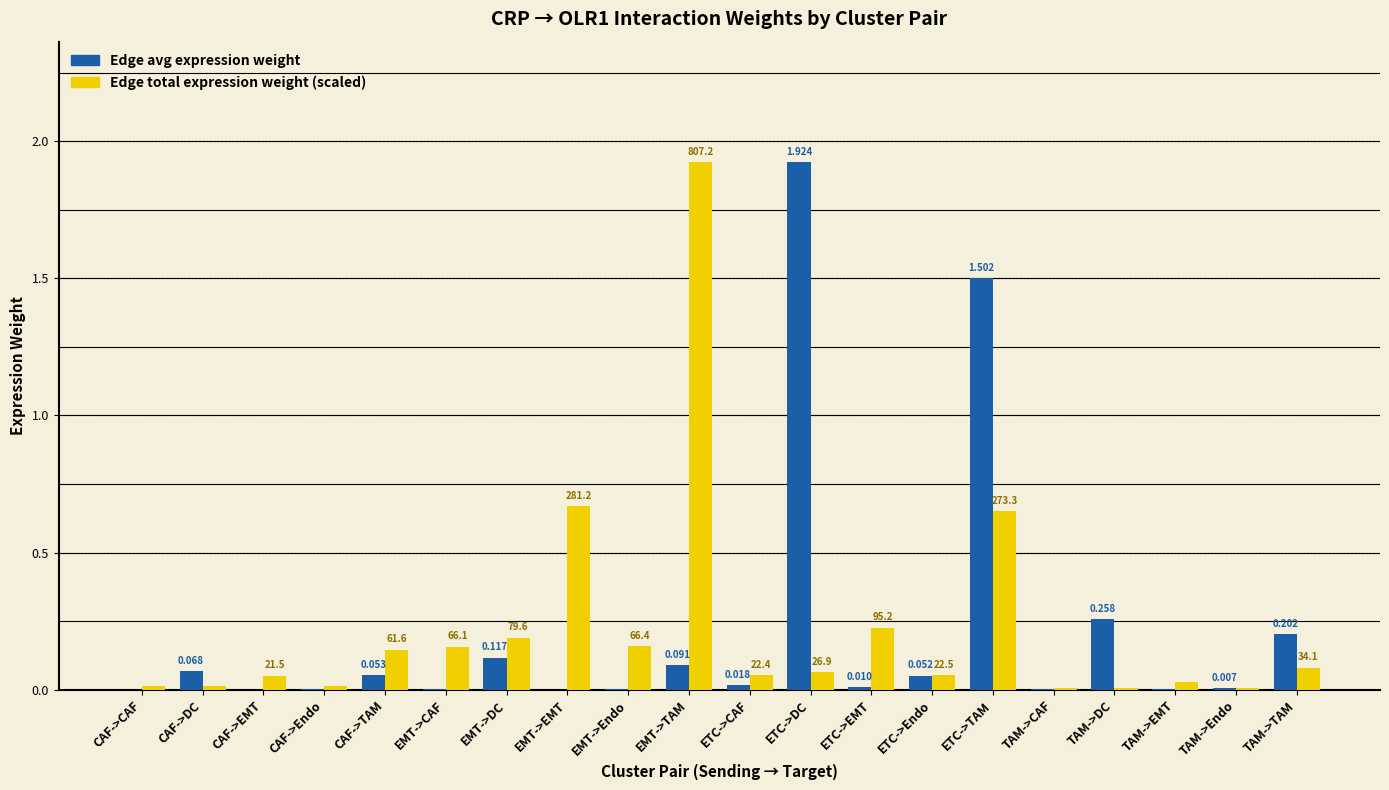

Which has a higher value, TAM->CAF or TAM->TAM?

TAM->TAM